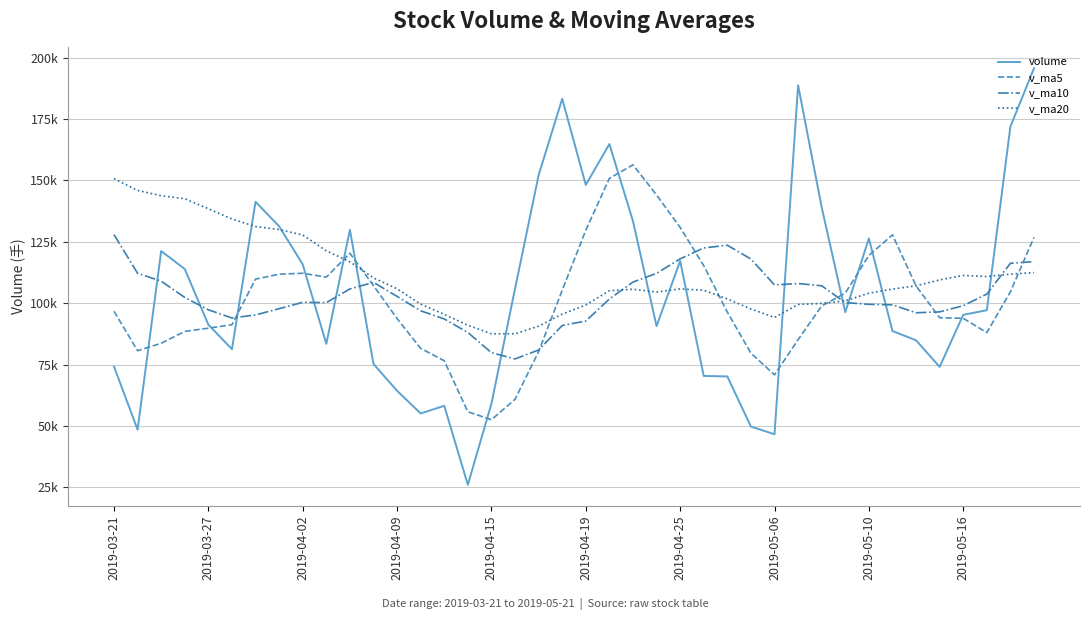

What is the value of the v_ma5 point at the 13th from the left?

93746.9